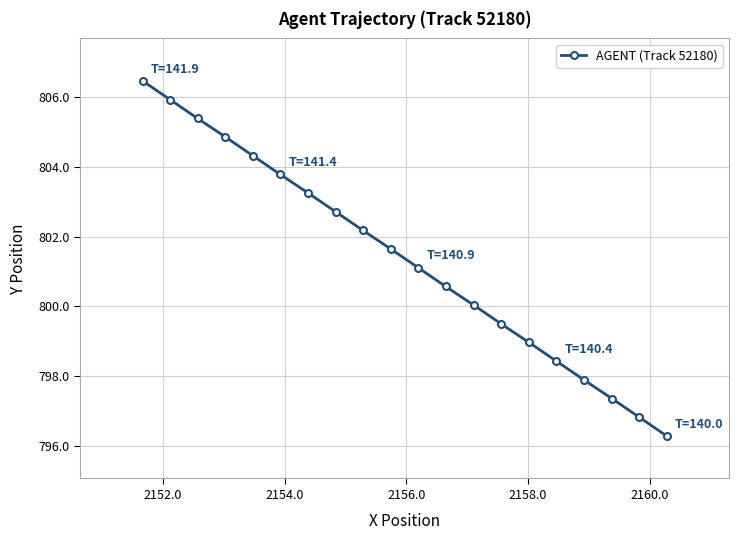

What is the sum of all values?

16027.5